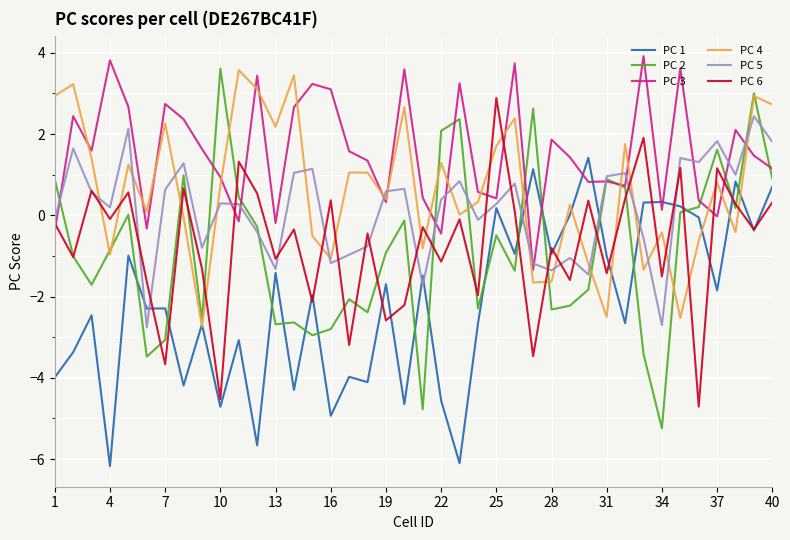

Which series has the largest total across all categories?

PC 3